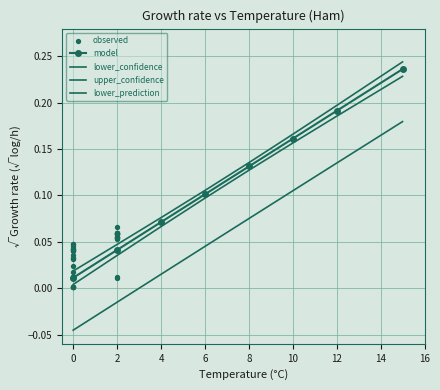

At which category is the sum across all series the highest?

15